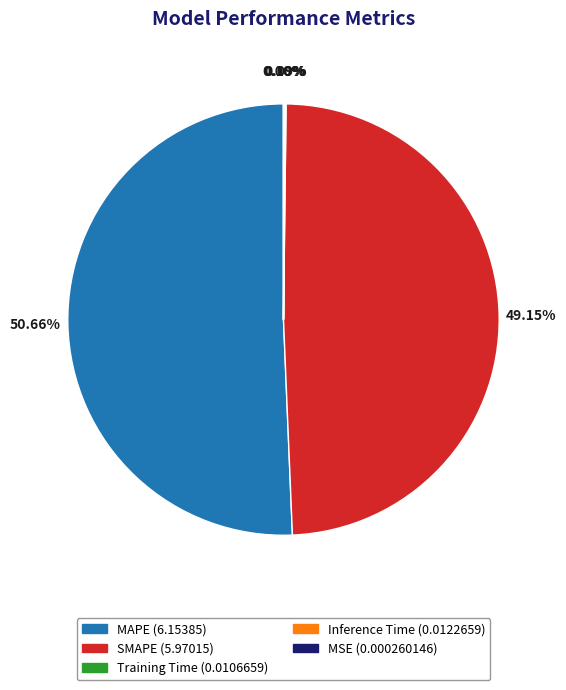

Which category accounts for the majority?

MAPE